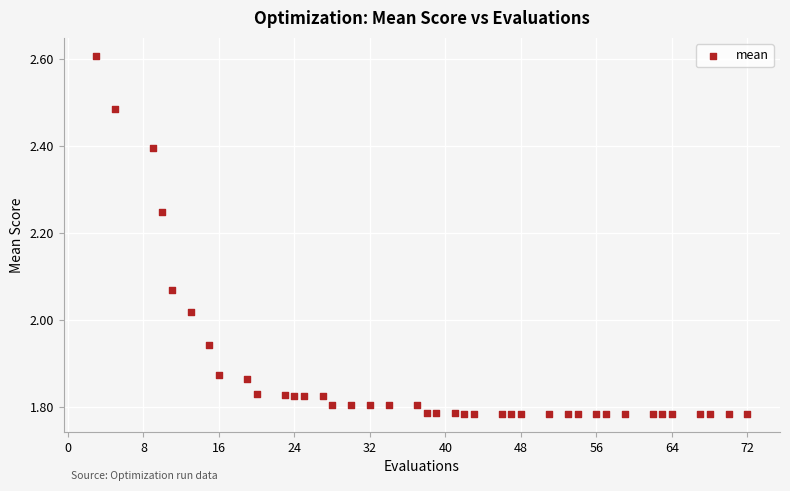

What is the range of Y values (max minus min)?

0.8